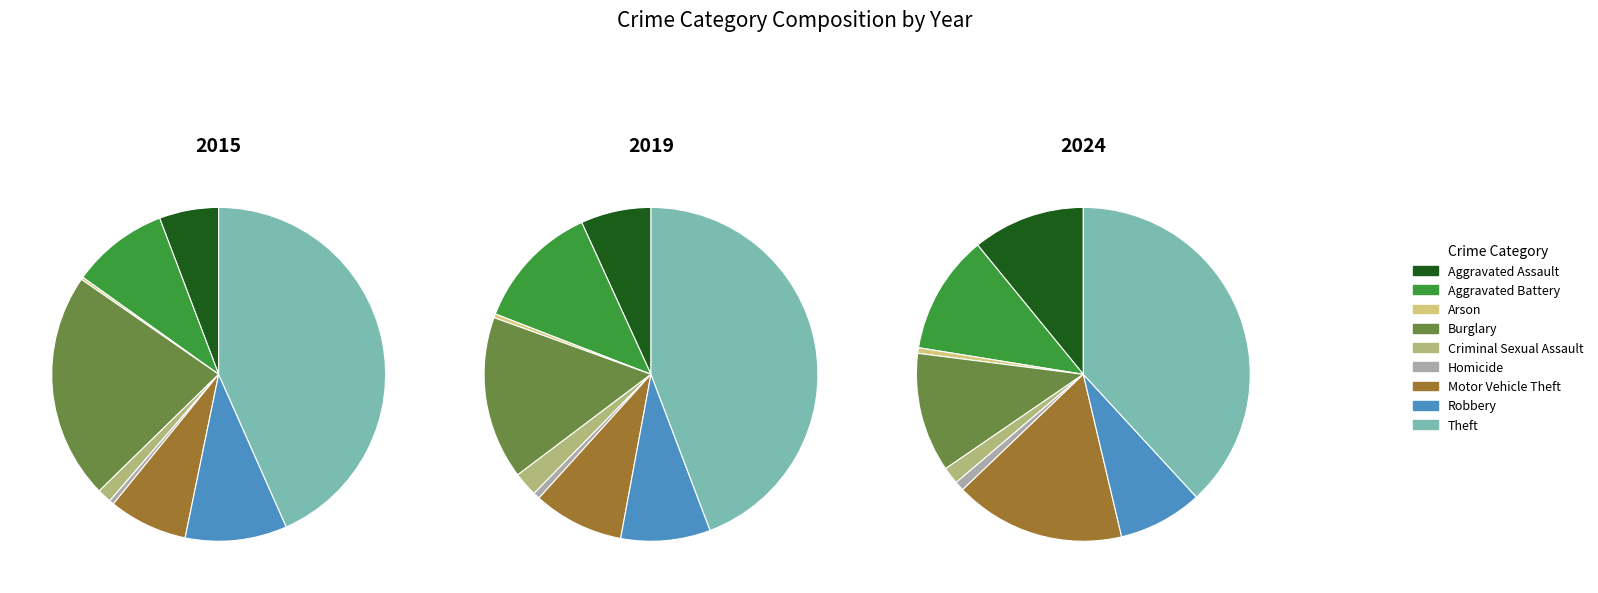

Is it true that Aggravated Assault is 6% of the pie?

True